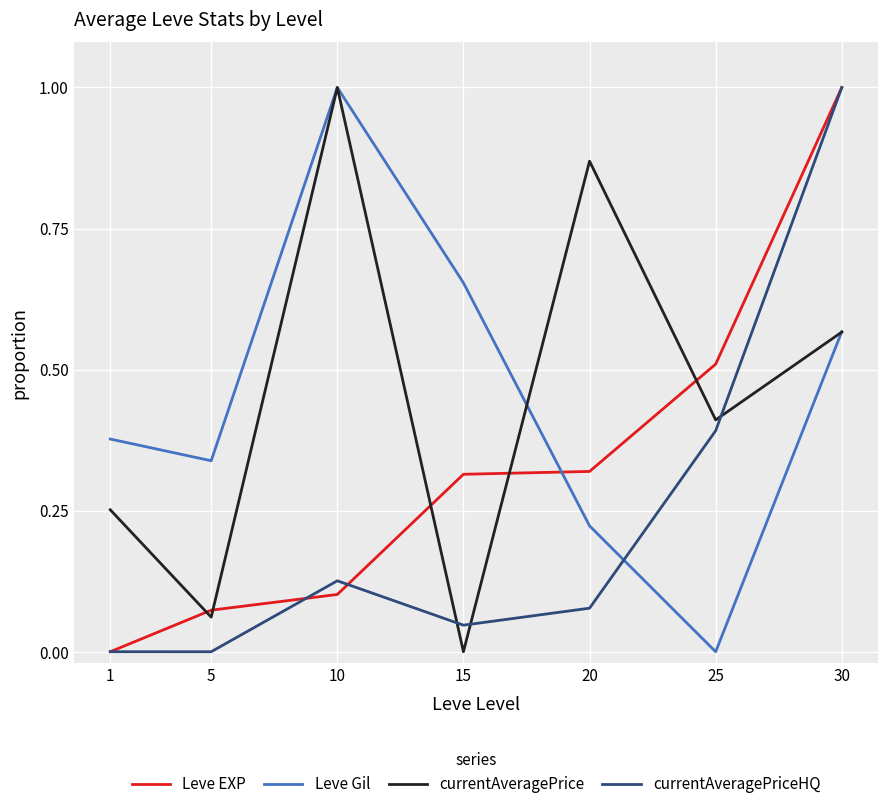

What is the difference between the maximum and minimum values in the currentAveragePrice series?

1.0